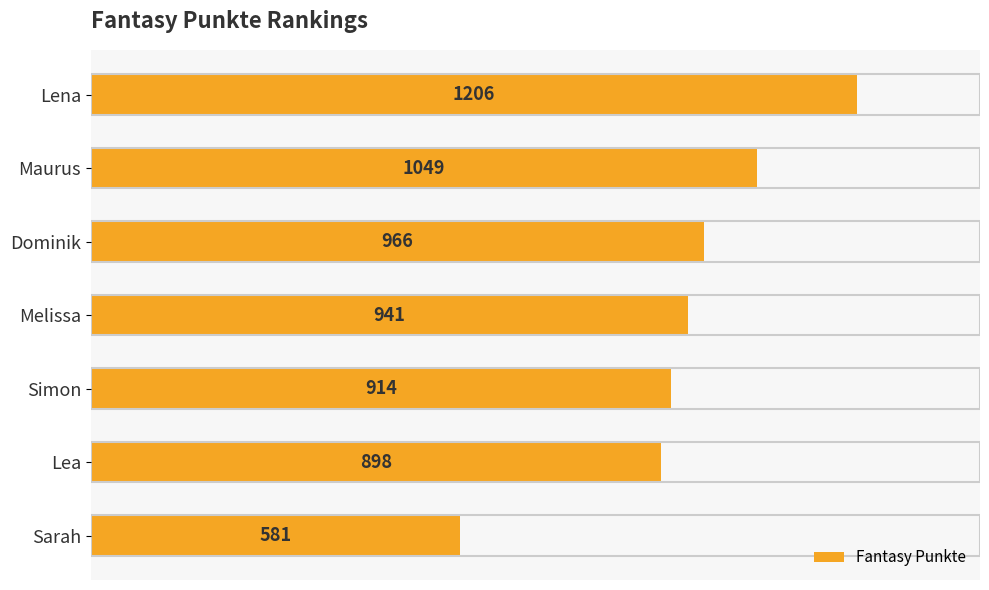

Is it true that the value at Maurus is 1049?

True